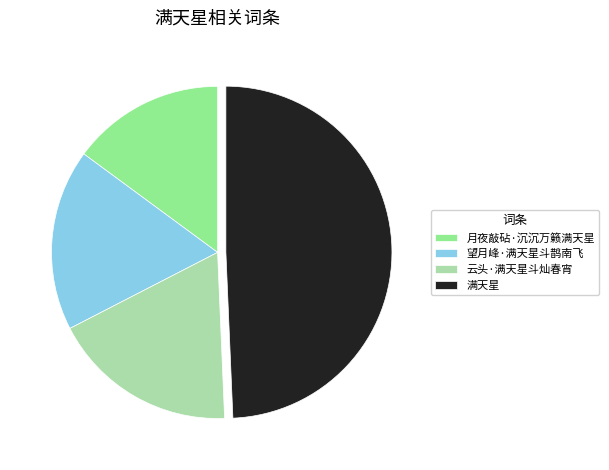

The 云头·满天星斗灿春宵 slice represents 28% of the pie. True or false?

False